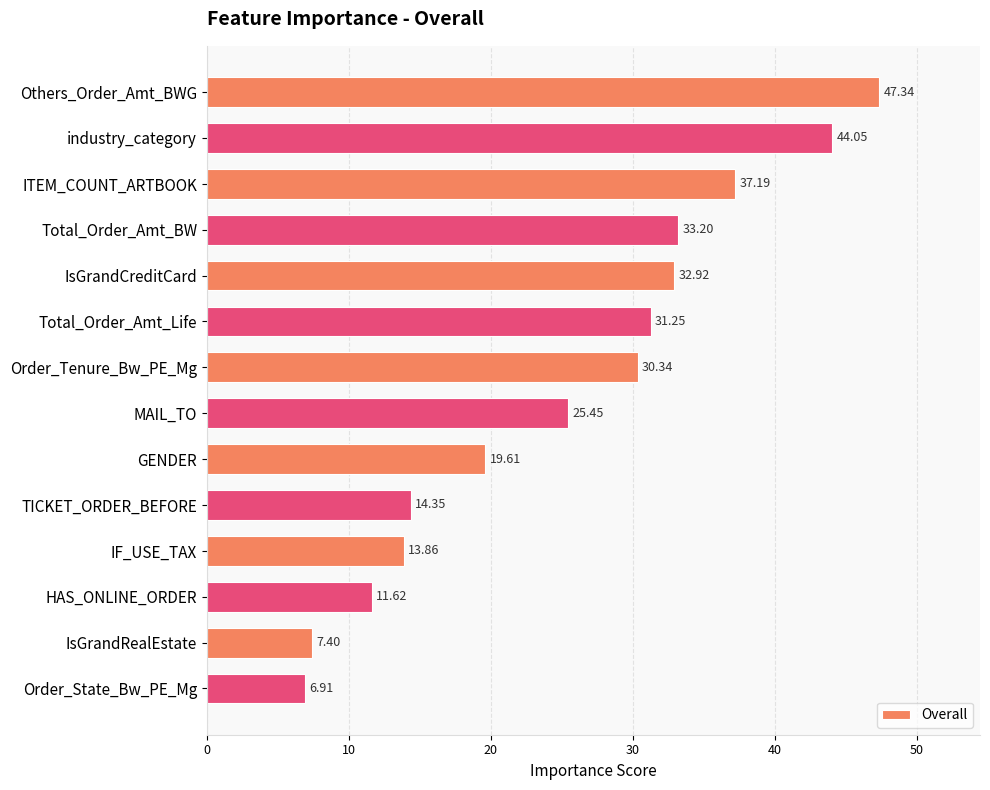

What is the change in value from Total_Order_Amt_Life to GENDER?

-11.6